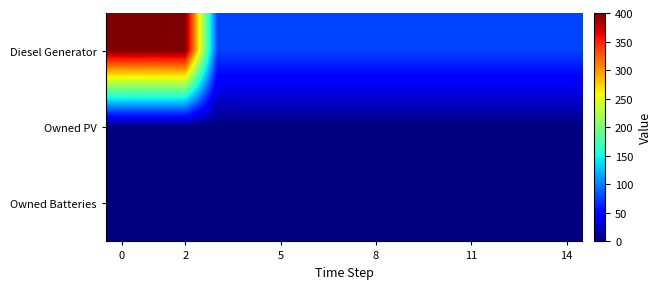

Which series has the largest total across all categories?

Diesel Generator